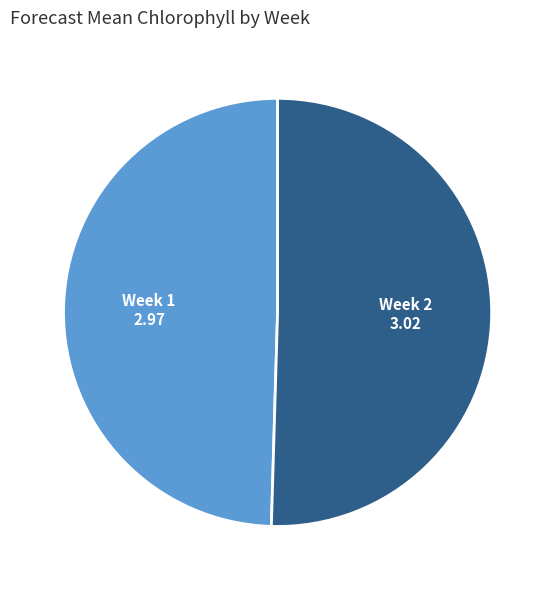

Rank the categories by value from highest to lowest.

Week 2, Week 1